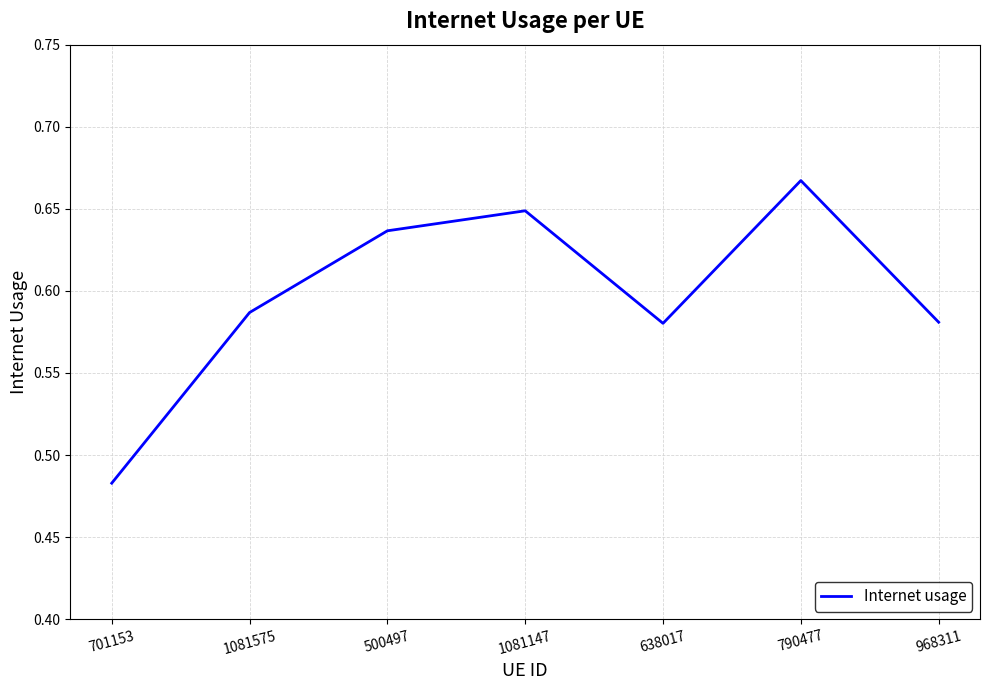

What position from the right is 1081147?

4